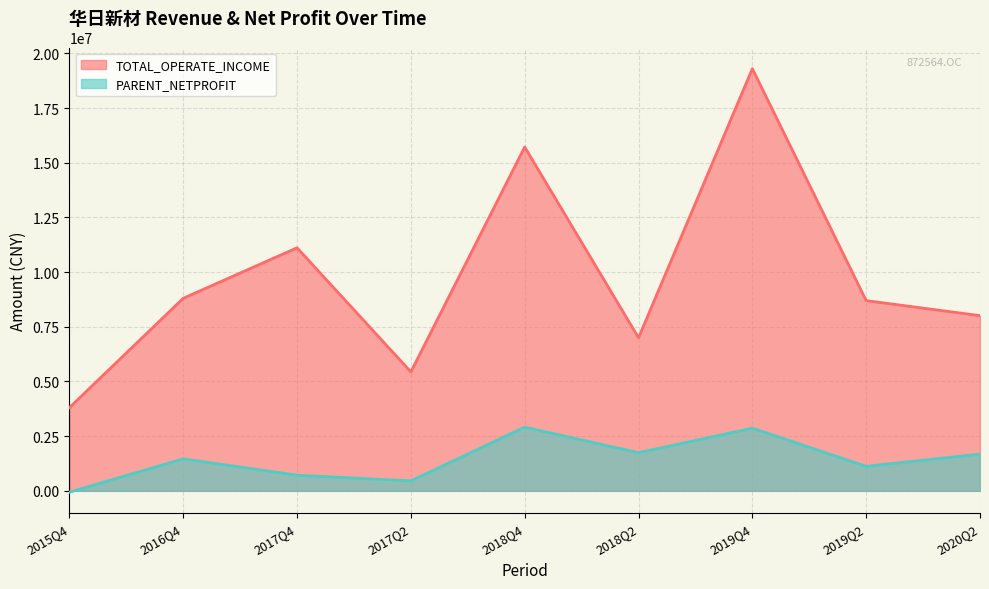

What is the total value across all series at 2019Q2?

9816598.6